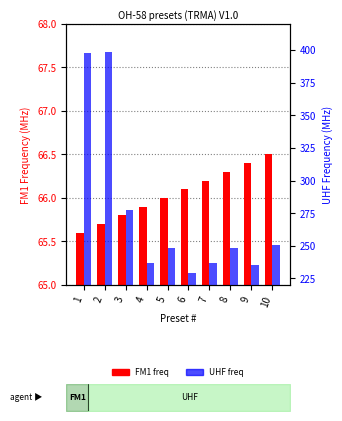

The FM1 series shows 33.9 at 2. True or false?

False